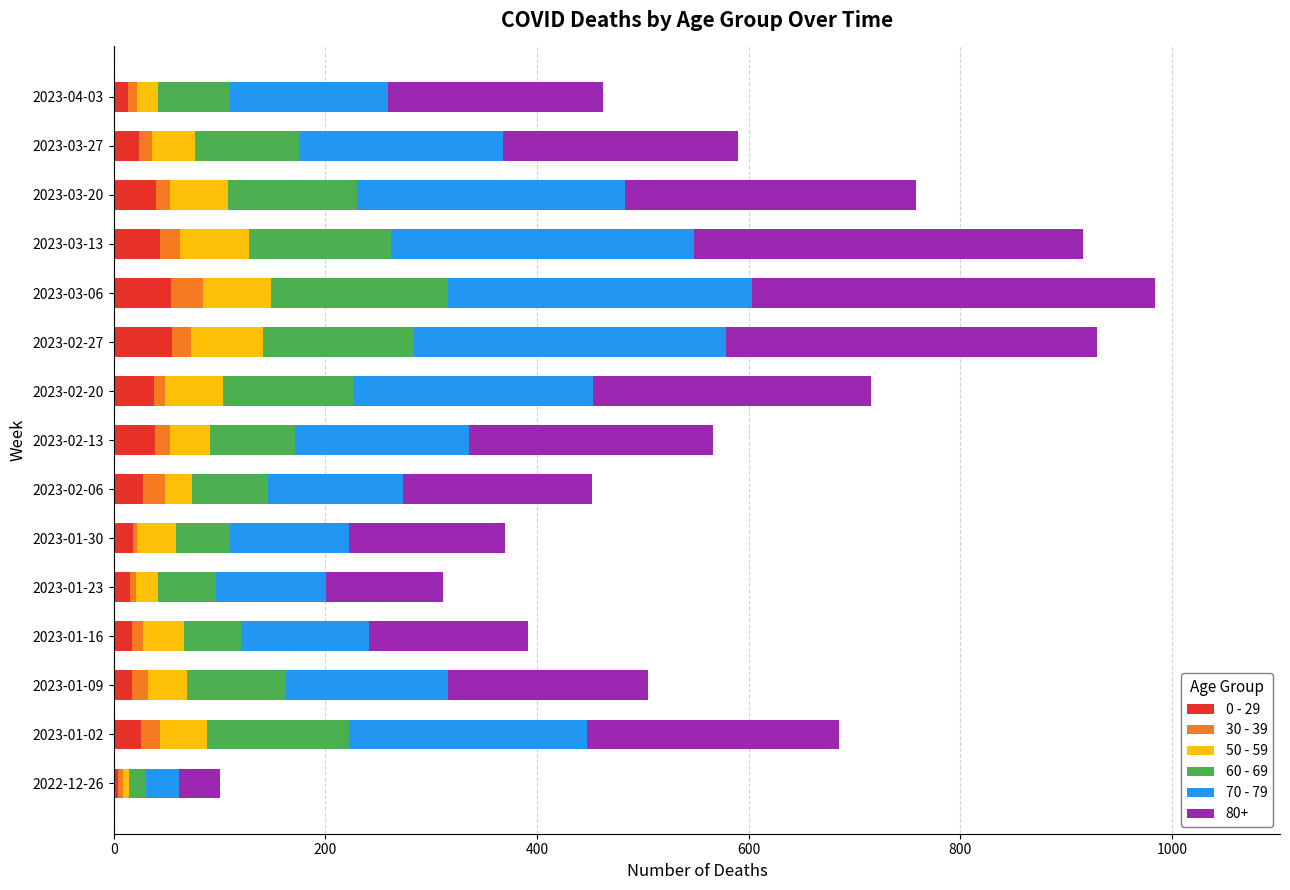

What are all the series names shown in the legend?

0 - 29, 30 - 39, 50 - 59, 60 - 69, 70 - 79, 80+